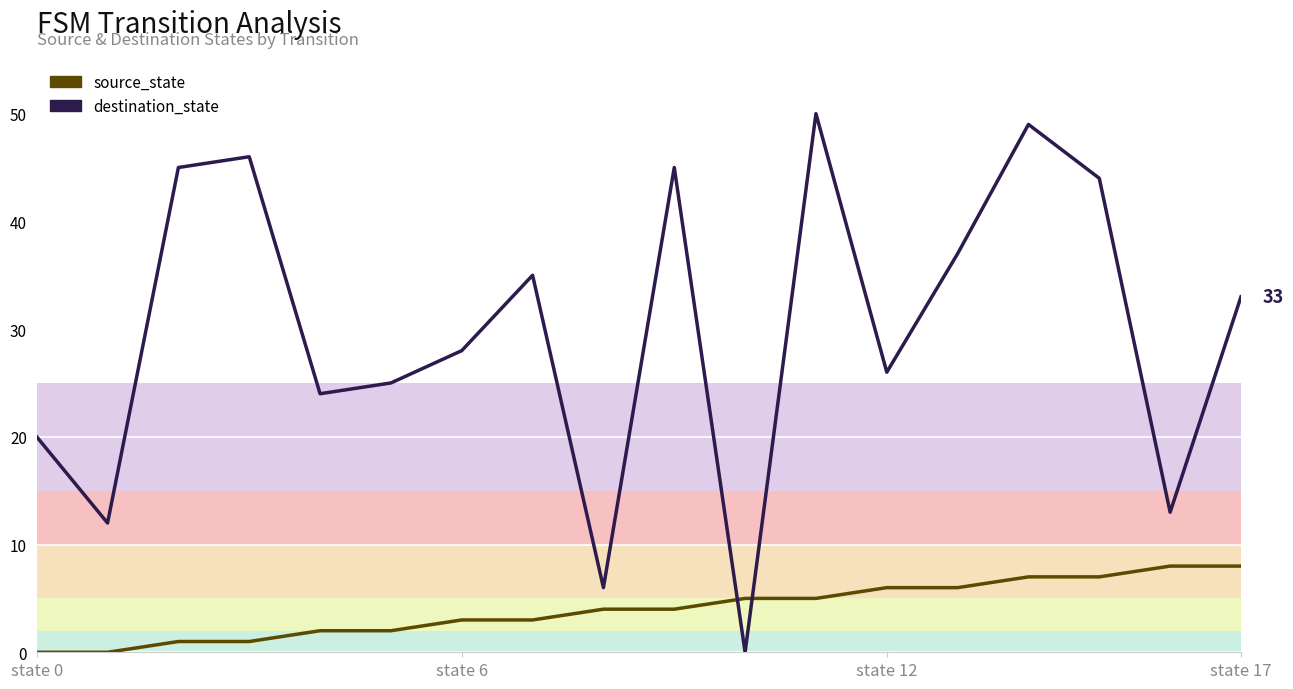

List the series in order of their peak value, lowest first.

source_state, destination_state